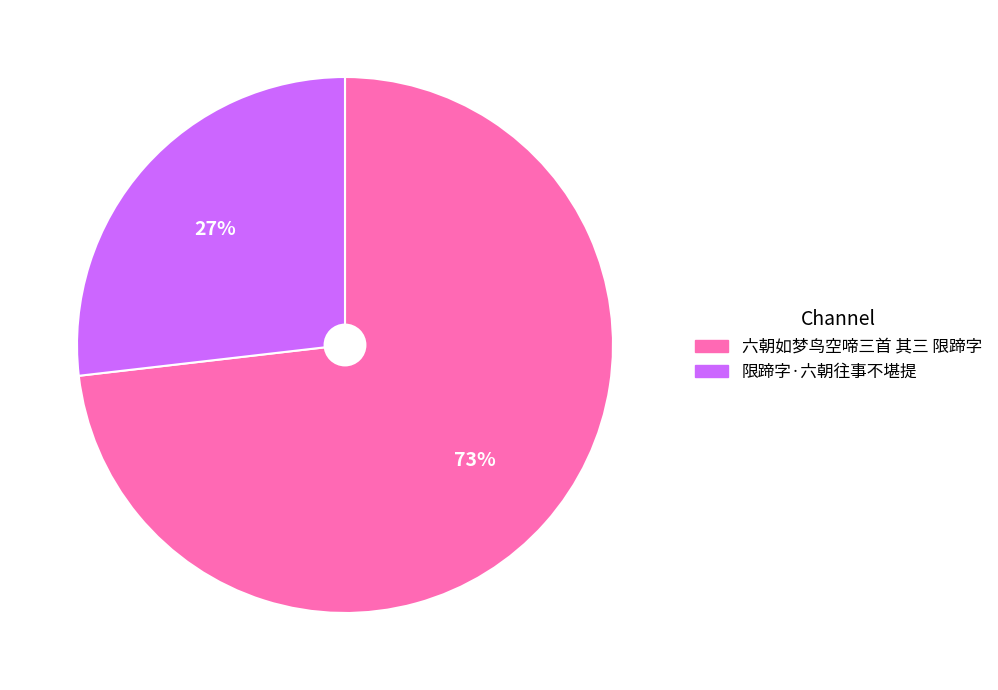

Is the sum of 限蹄字·六朝往事不堪提 and 六朝如梦鸟空啼三首 其三 限蹄字 greater than half?

Yes